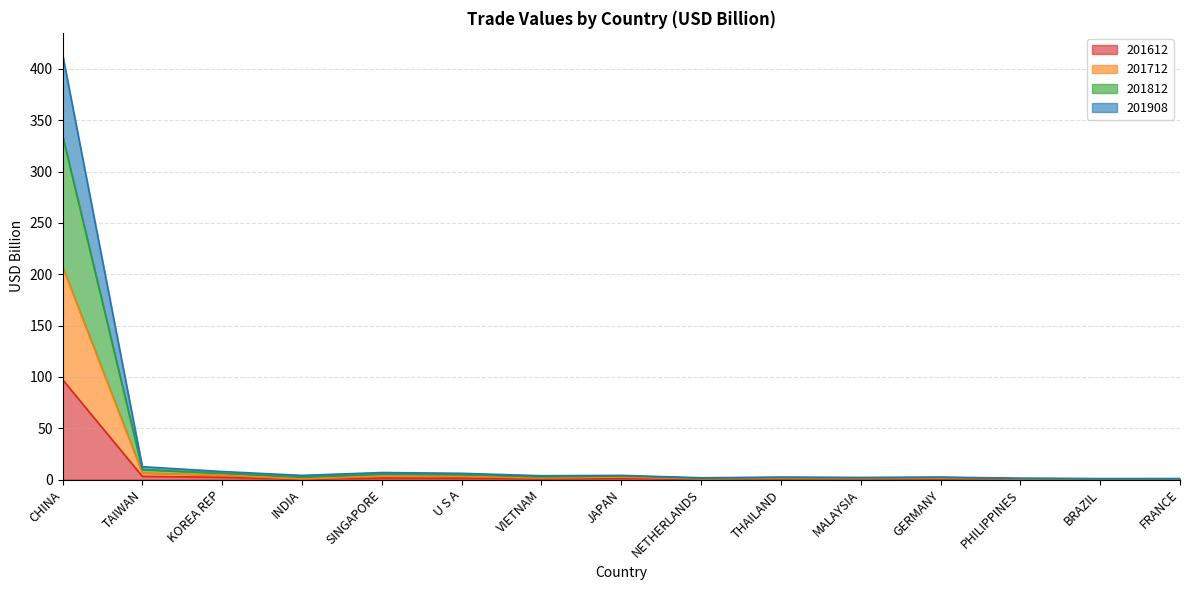

Which category has the highest value in the 201812 series?

CHINA